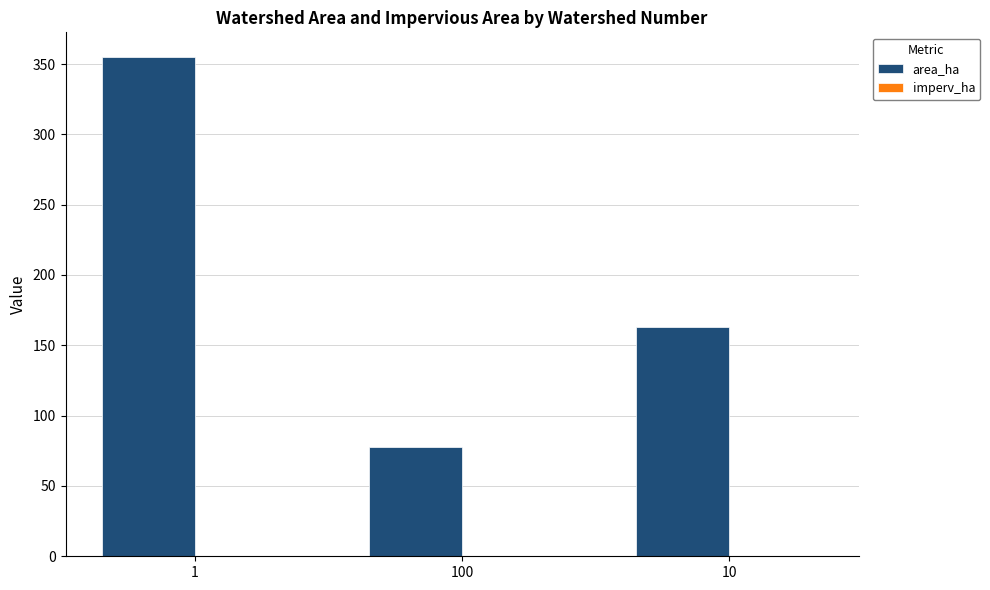

What is the maximum value shown in the chart?

354.8